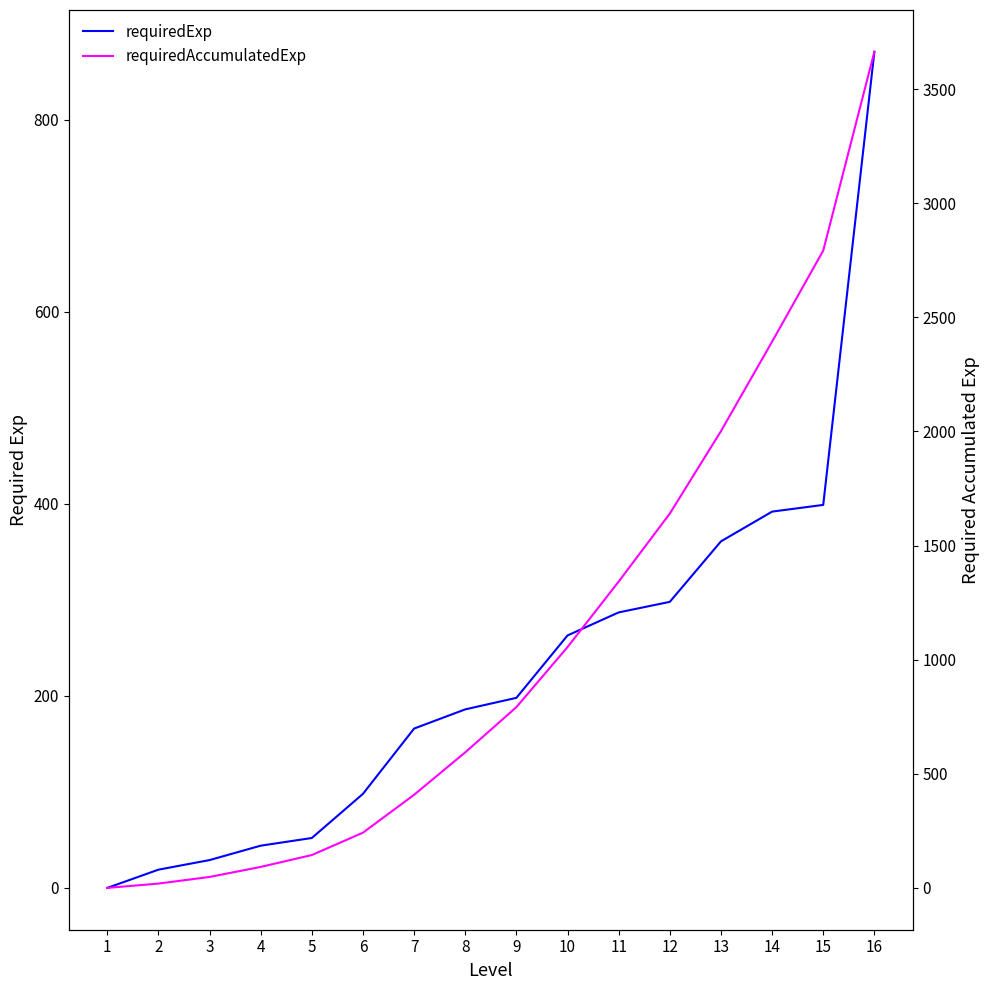

How many lines are shown in the chart?

2